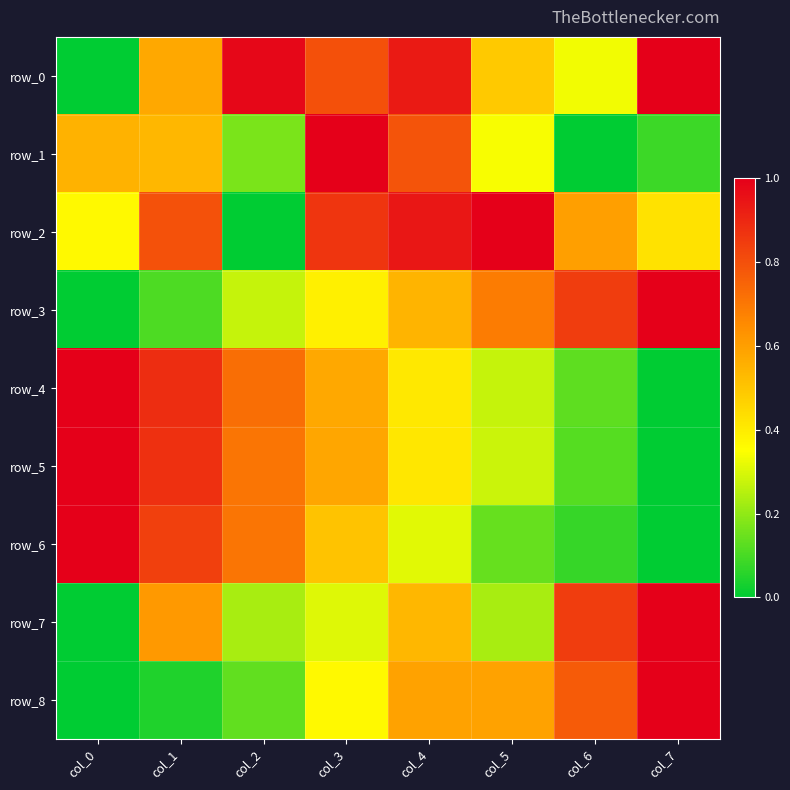

The value of row_6 at col_0 is 0.5. True or false?

False